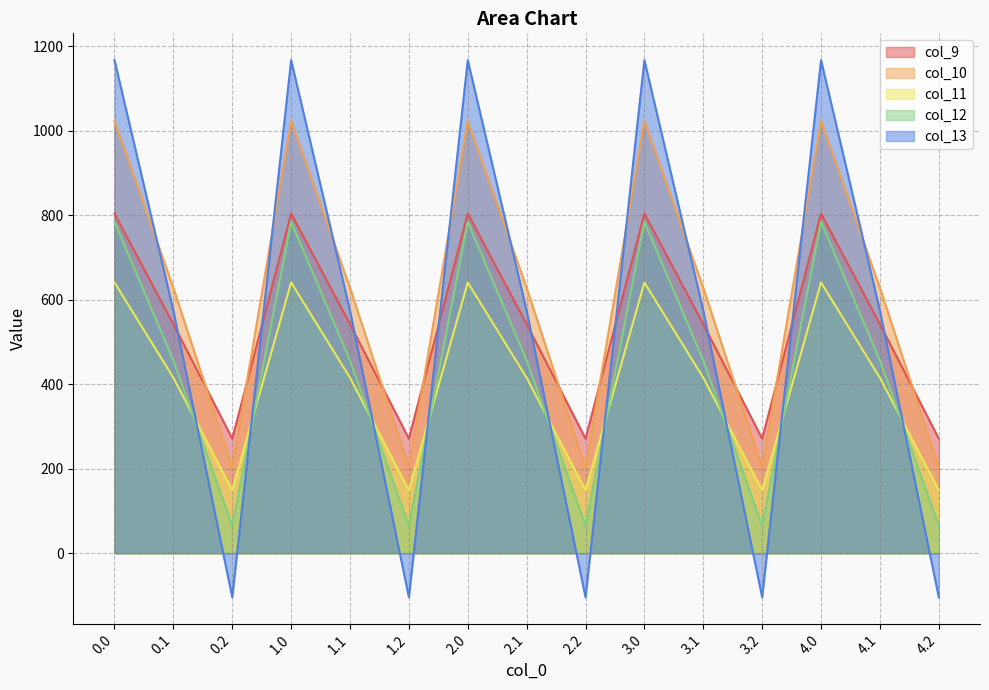

At which category does the chart reach its minimum across all series?

0.2